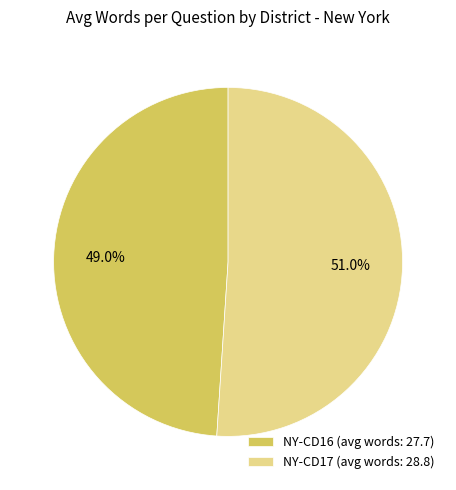

How many segments does this pie chart have?

2